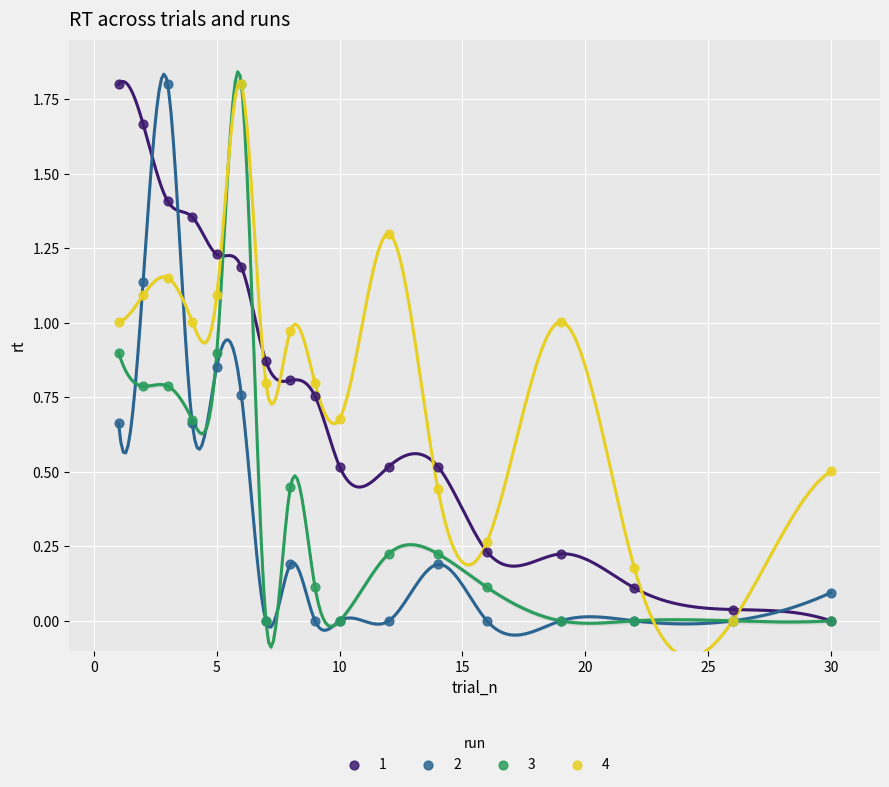

What are all the series names shown in the legend?

1, 2, 3, 4